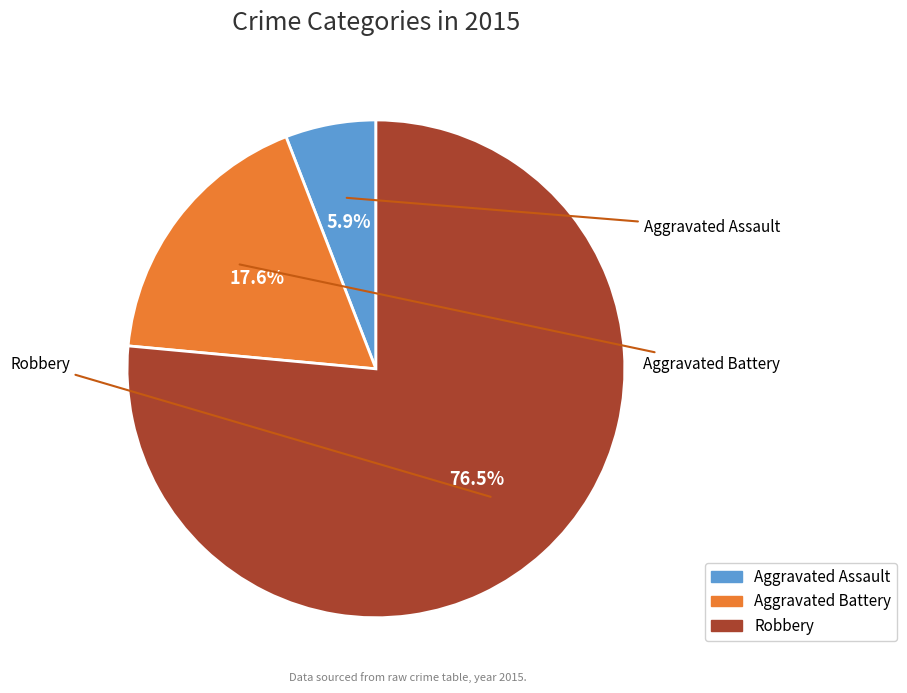

Rank the categories by value from highest to lowest.

Robbery, Aggravated Battery, Aggravated Assault